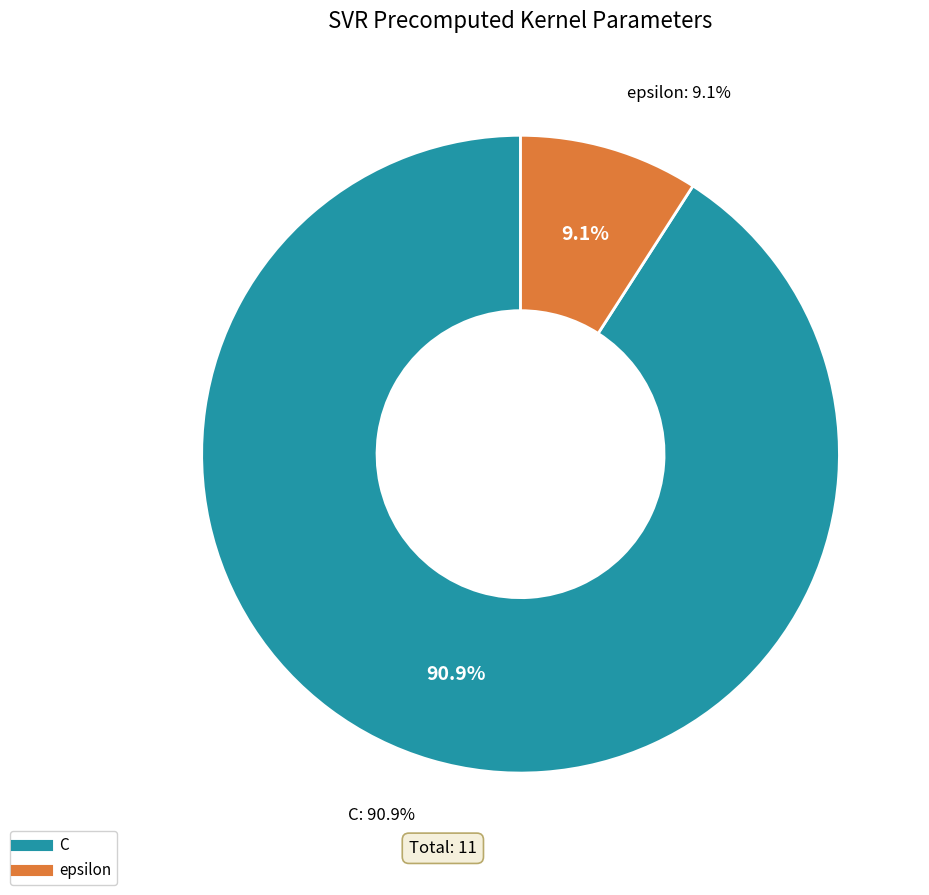

Rank the categories by value from lowest to highest.

epsilon, C